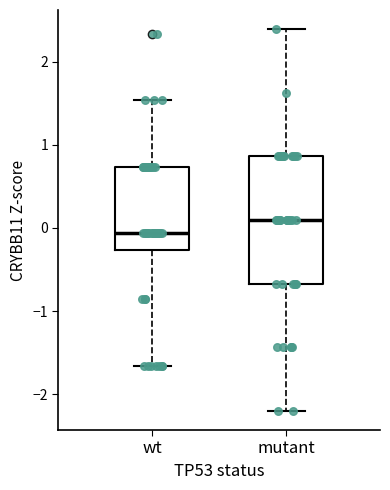

Where does the upper whisker of the box for wt end on the y-axis? The values are not printed on the chart, so give them approximately, as read against the axis.

1.5